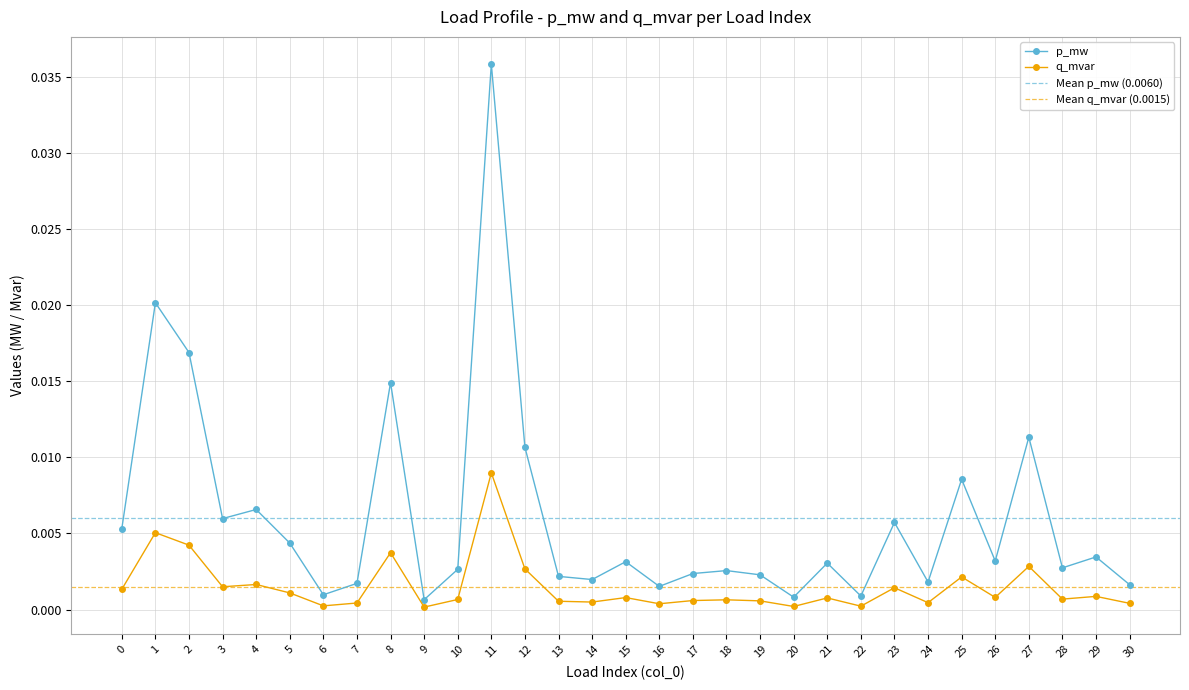

Rank the categories by q_mvar value from lowest to highest.

9, 20, 22, 6, 16, 30, 7, 24, 14, 13, 19, 17, 18, 10, 28, 21, 15, 26, 29, 5, 0, 23, 3, 4, 25, 12, 27, 8, 2, 1, 11